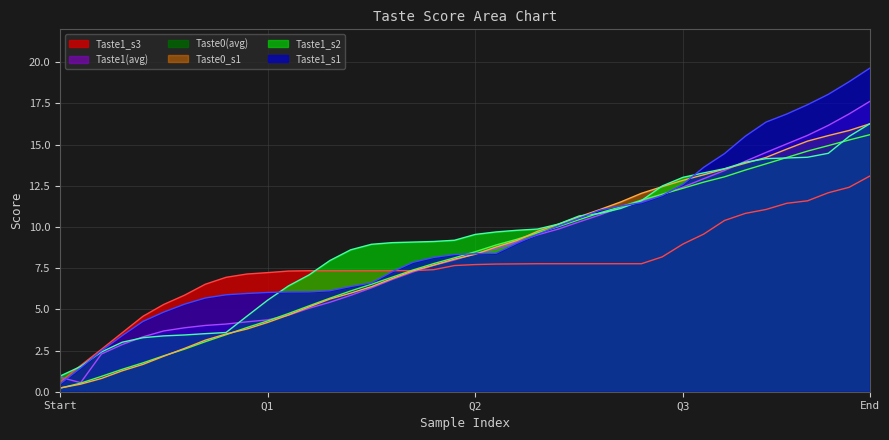

How many data points in Taste1_s3 are above 7?

31